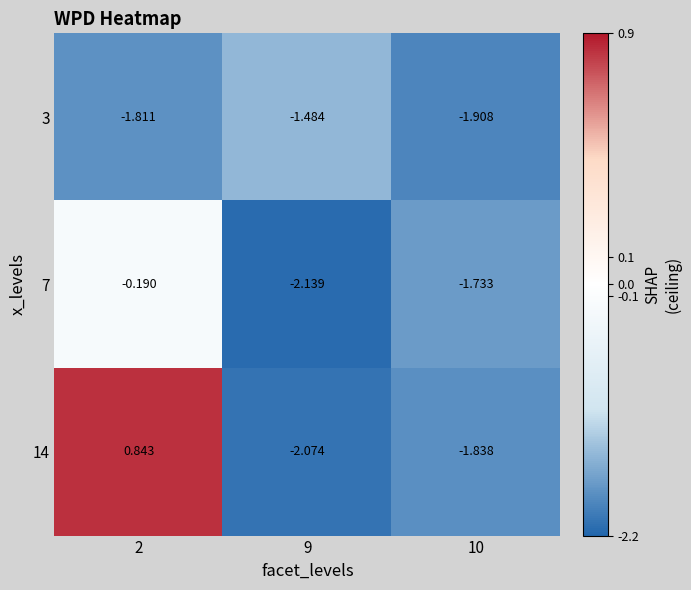

Is the value of 3 at 10 greater than the value of 14 at 9?

Yes